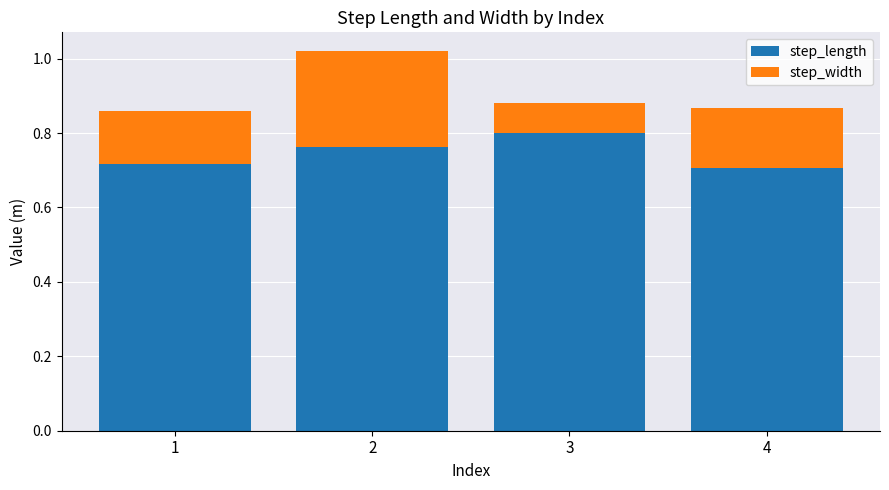

True or false: step_length has a value of 0.8 at 3.

True